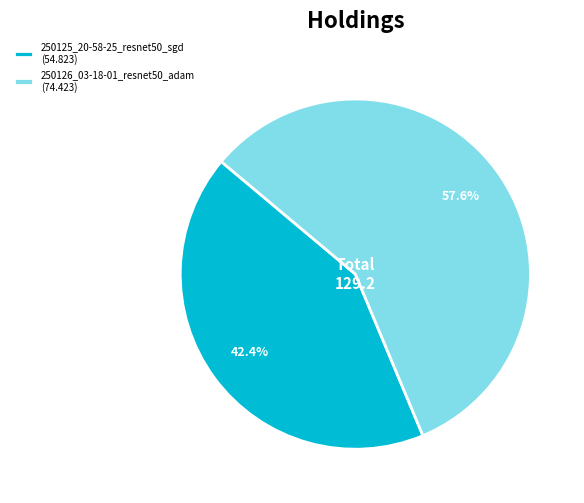

Between 250126_03-18-01_resnet50_adam and 250125_20-58-25_resnet50_sgd, which is larger?

250126_03-18-01_resnet50_adam